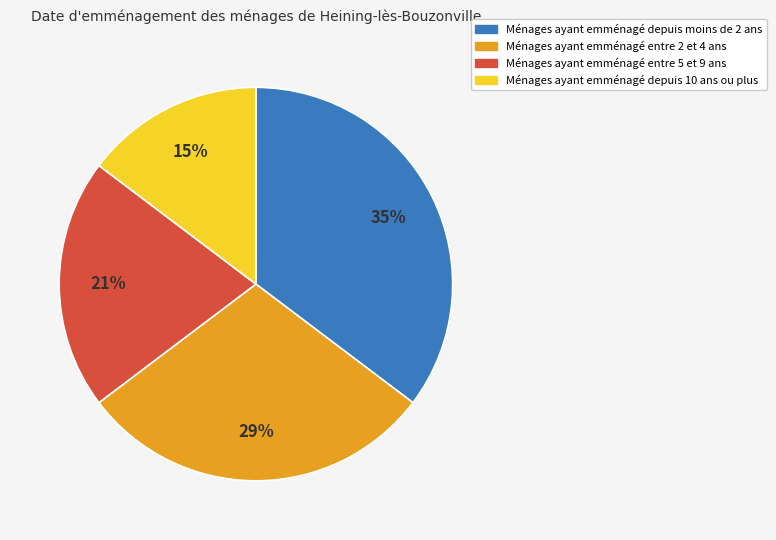

Is there a majority slice in this chart?

No